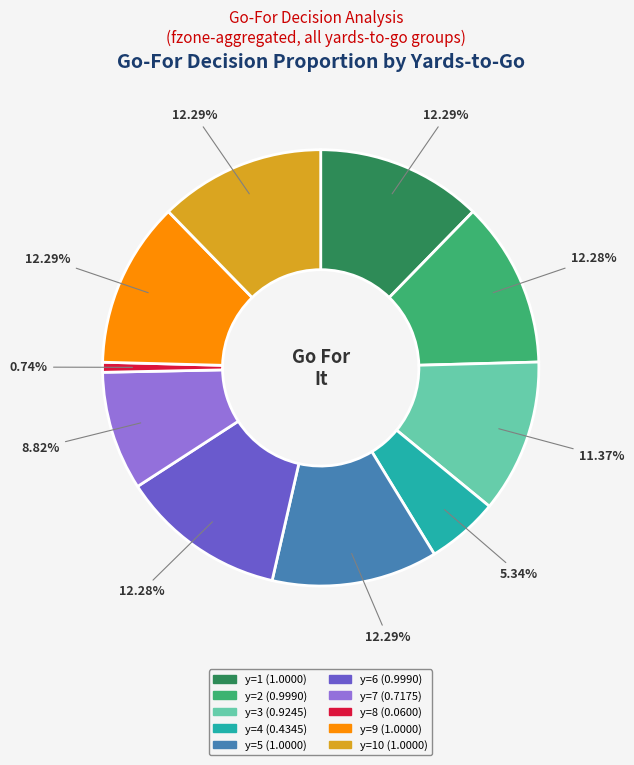

Does any single category account for the majority?

No